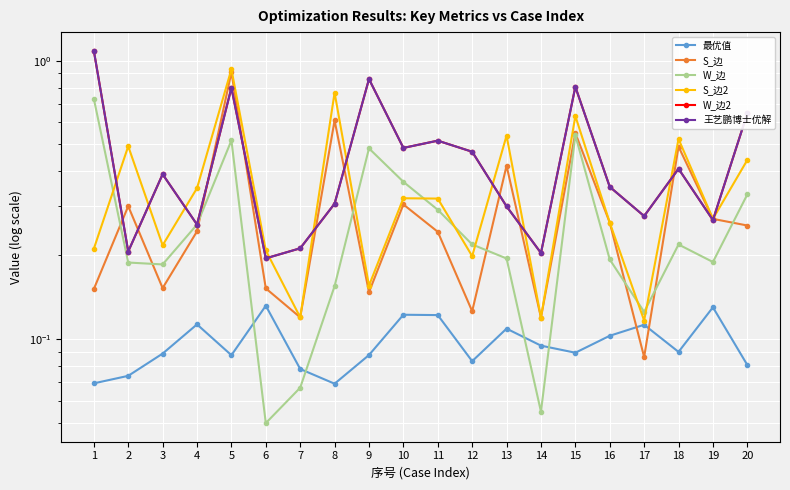

At which category does 最优值 reach its first local valley?

5